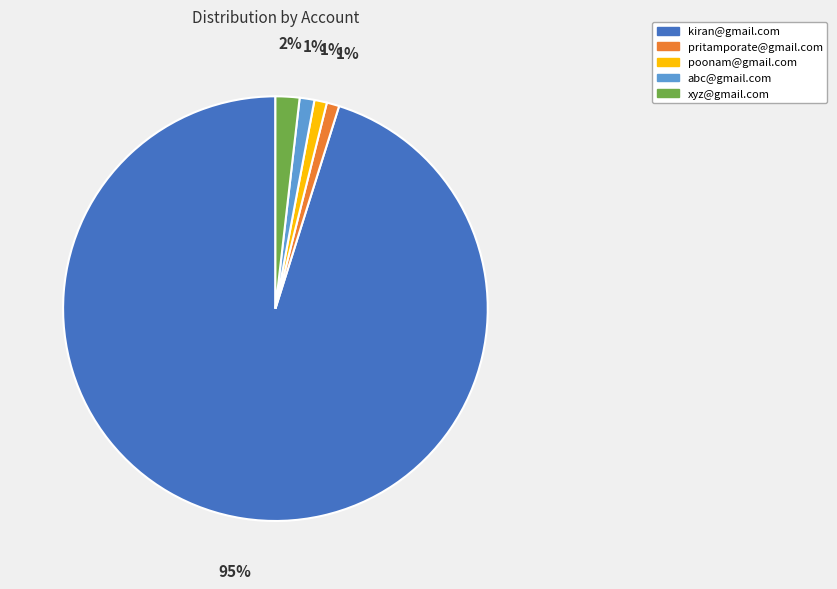

Is abc@gmail.com the majority of the pie?

No